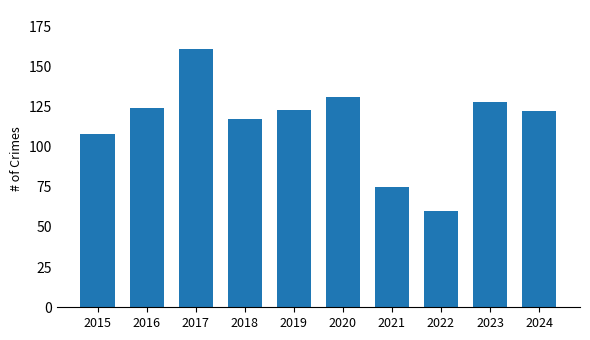

What is the difference between the values at 2018 and 2017?

44